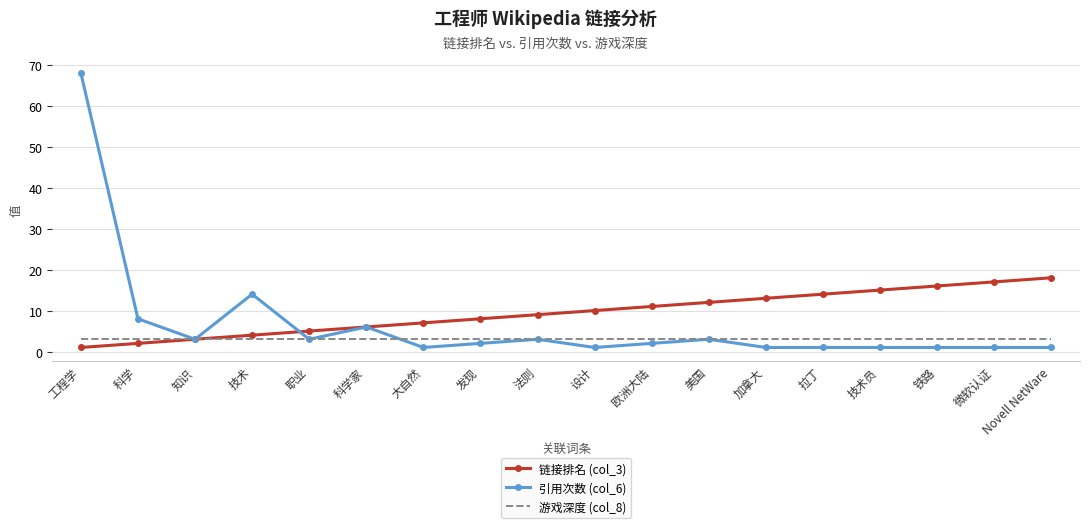

What is the sum of the 链接排名 (col_3) values at 拉丁 and 发现?

22